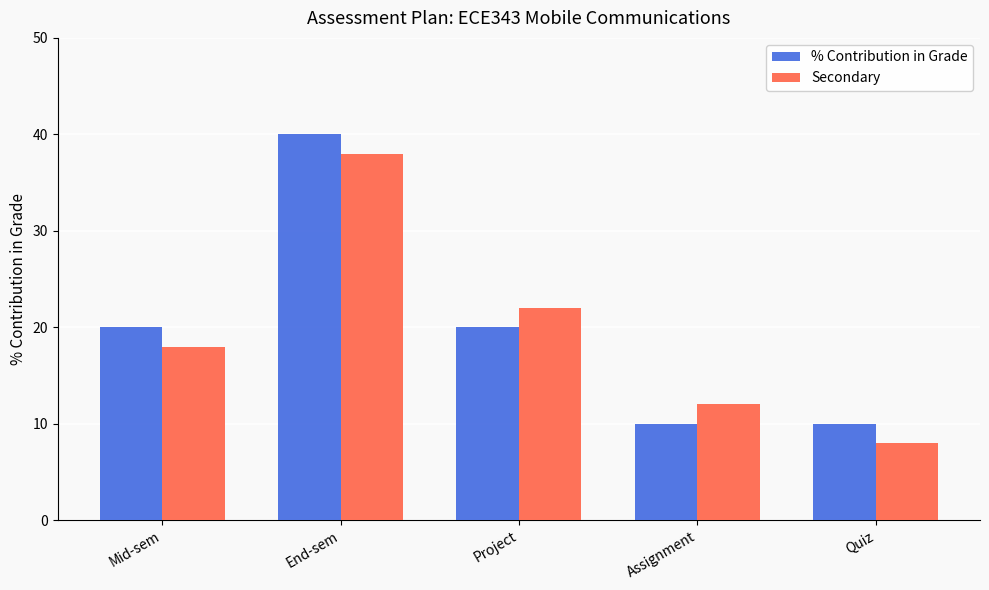

Reading right to left, list all the values displayed in this chart.

% Contribution in Grade: 10	10	20	40	20
Secondary: 8	12	22	38	18